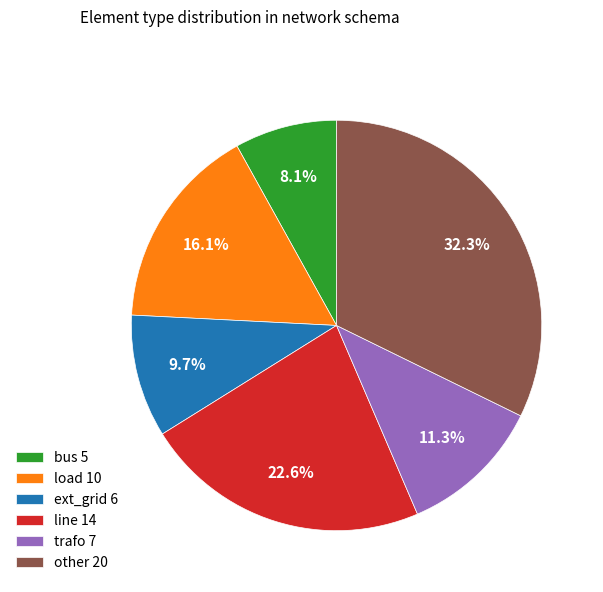

Count the number of slices in the pie.

6